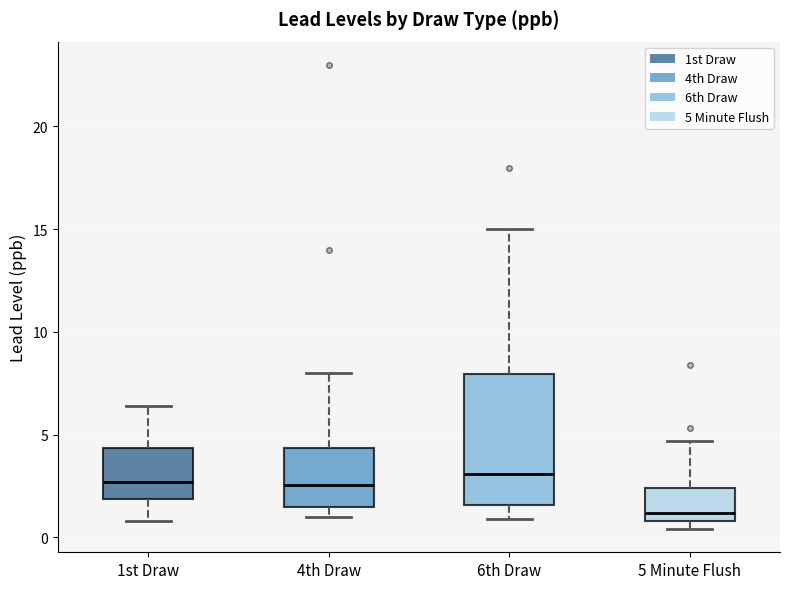

Where does the upper whisker of the box for 6th Draw end on the y-axis? The values are not printed on the chart, so give them approximately, as read against the axis.

15.0